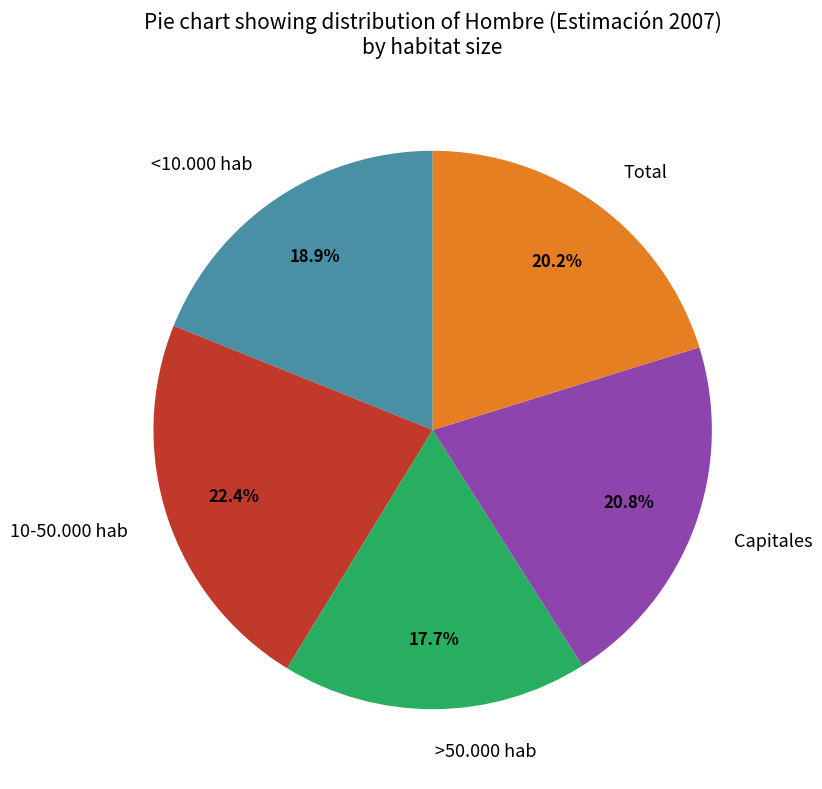

Does any single category account for the majority?

No